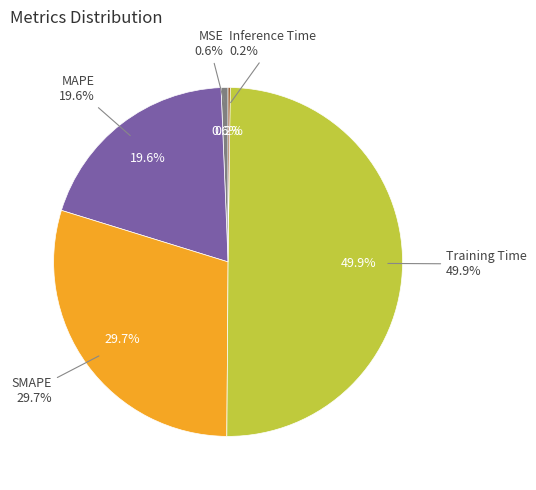

Which category has the biggest portion of the pie?

Training Time